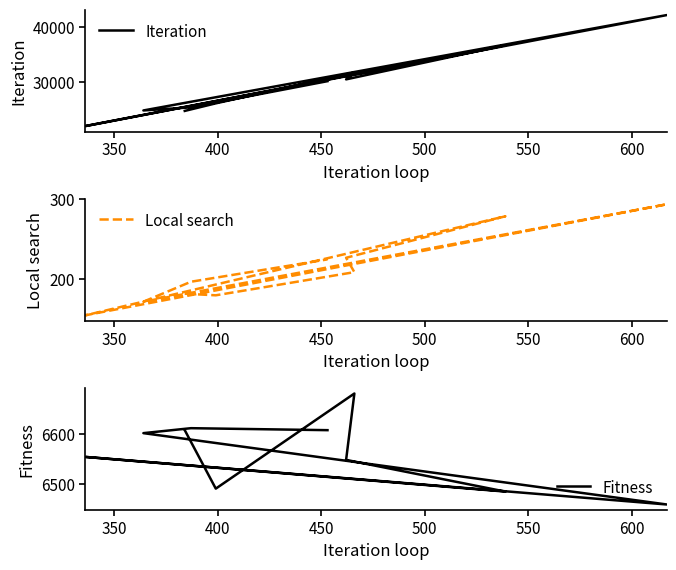

Reading left to right, list all the values displayed in this chart.

Iteration: 24658	26044	31689	30440	36701	21883	42221	24742	25316	30108
Local search: 182	180	209	227	279	155	294	172	197	225
Fitness: 6608	6490	6682	6548	6484	6554	6458	6602	6612	6608